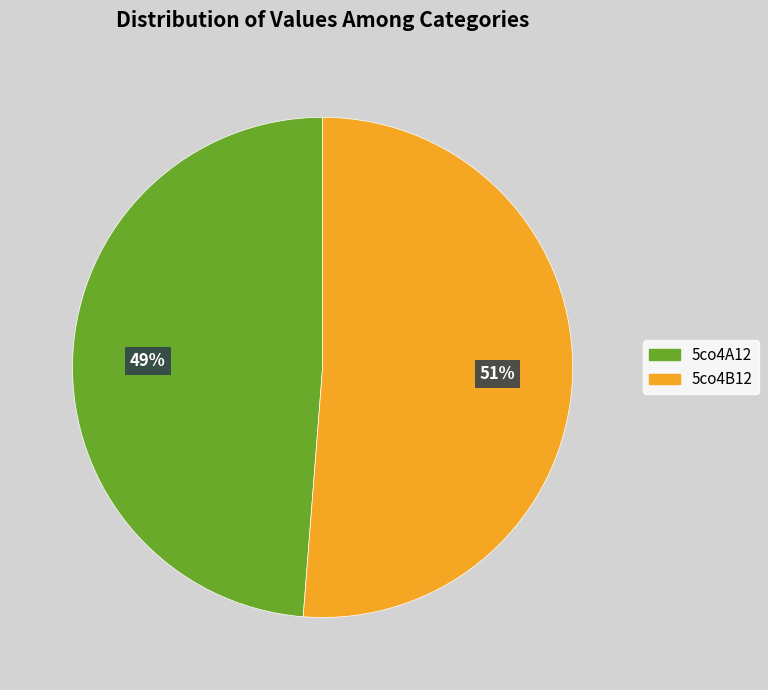

Count the number of slices in the pie.

2